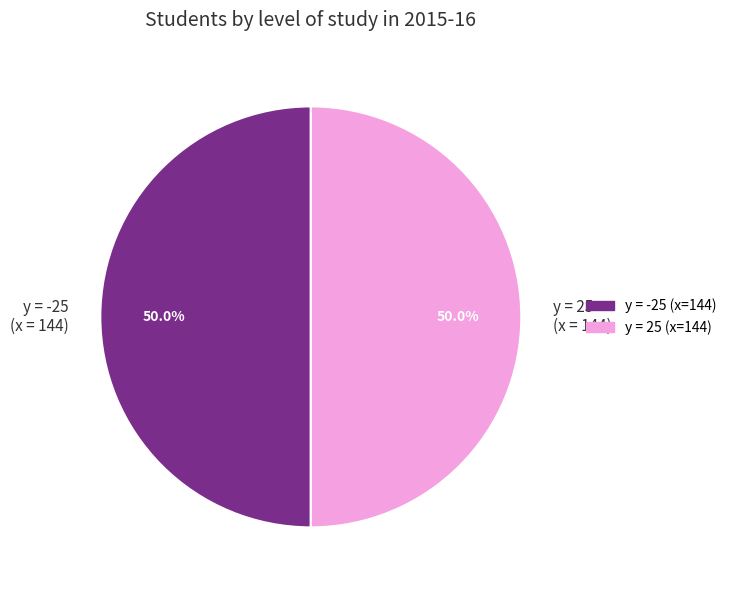

How many slices are in this pie chart?

2